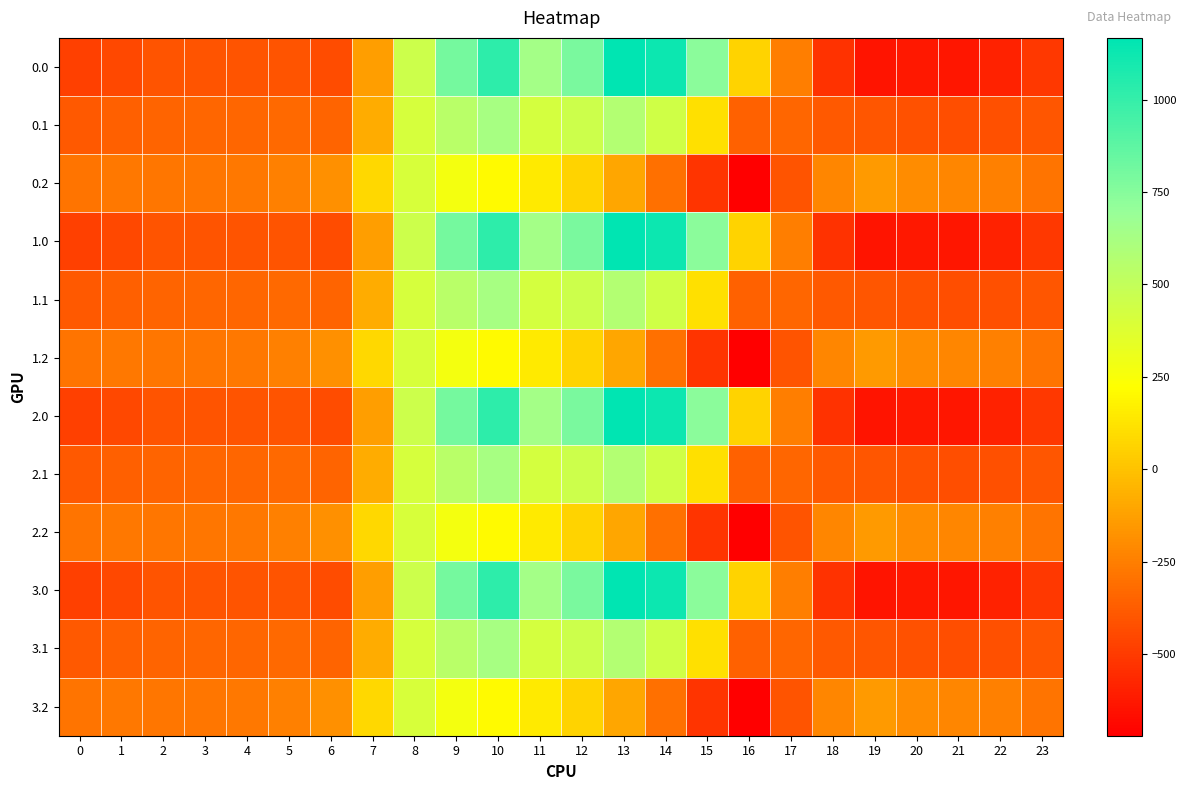

Rank the series by their maximum value, from highest to lowest.

0.0, 1.0, 2.0, 3.0, 0.1, 1.1, 2.1, 3.1, 0.2, 1.2, 2.2, 3.2